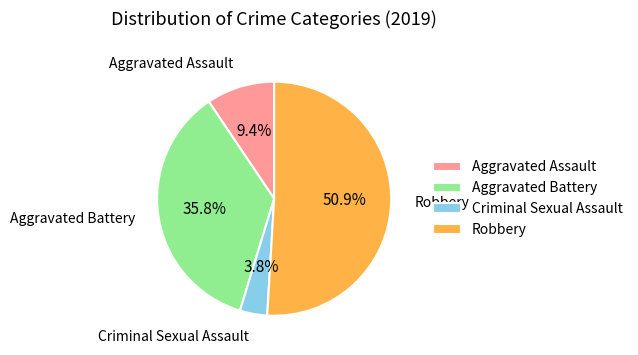

To the nearest percent, what portion does Robbery represent?

51%